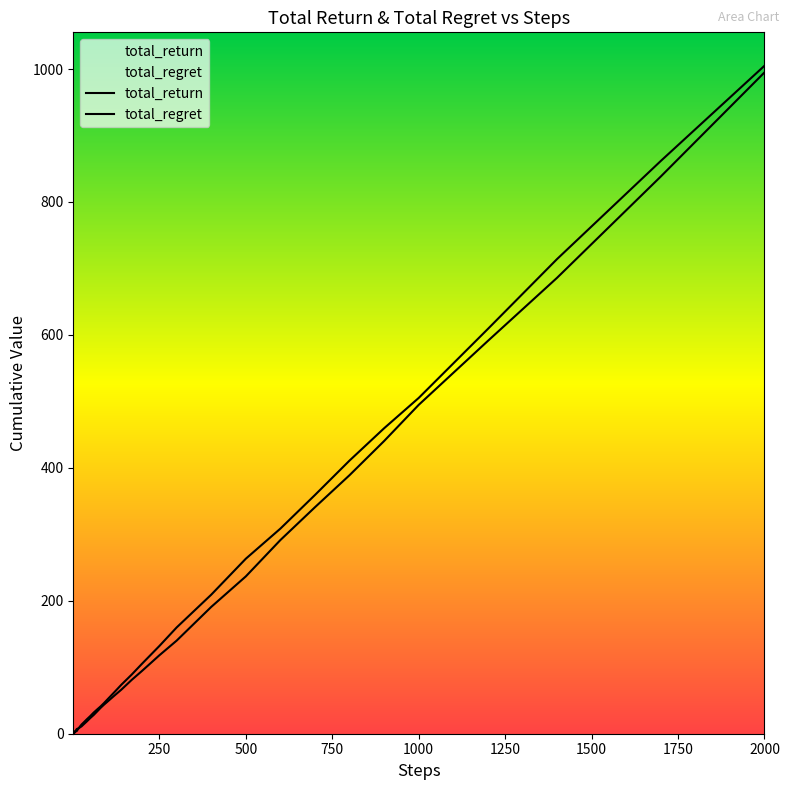

What are all the series names shown in the legend?

total_return, total_regret